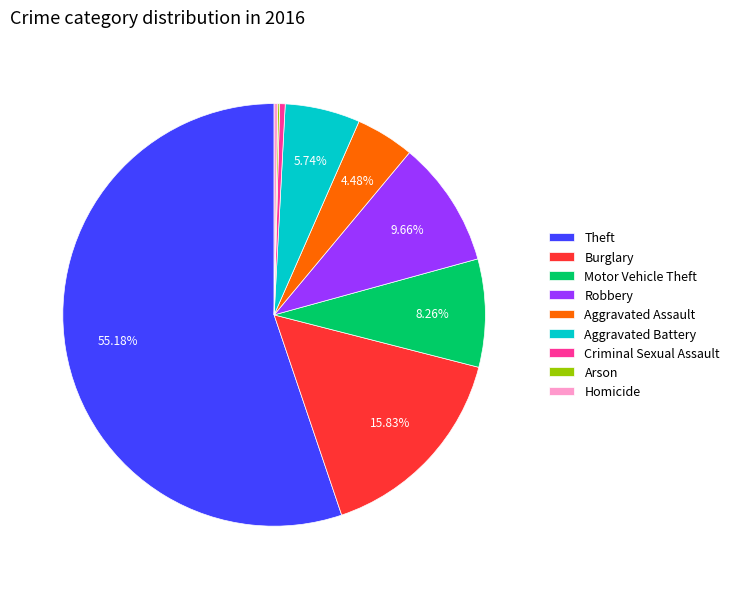

Combined, what portion of the pie is Motor Vehicle Theft and Burglary?

24.1%